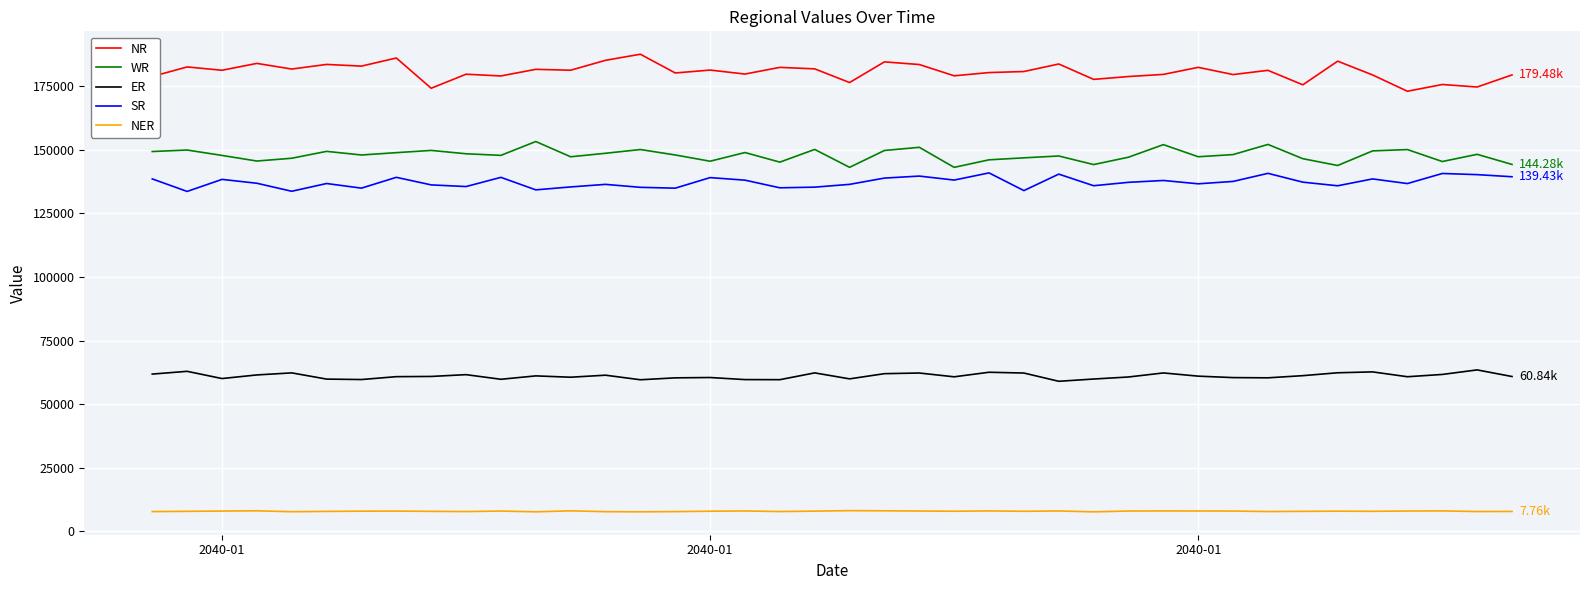

True or false: ER and SR intersect in this chart.

False